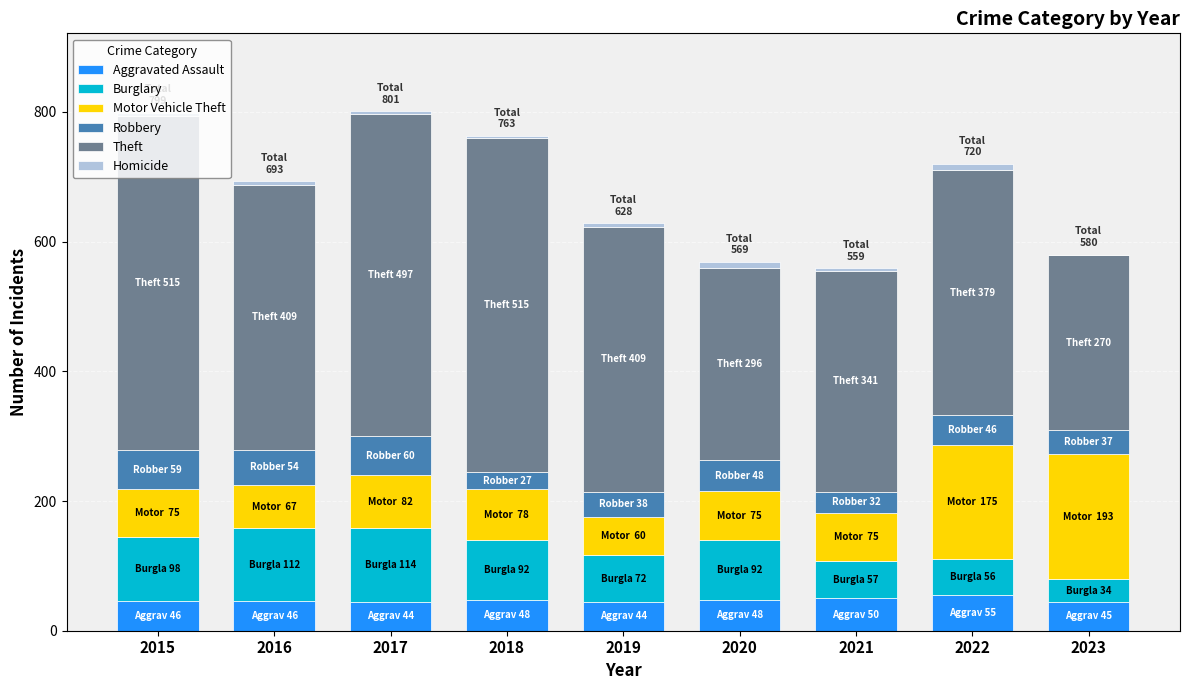

The Aggravated Assault series shows 12 at 2020. True or false?

False